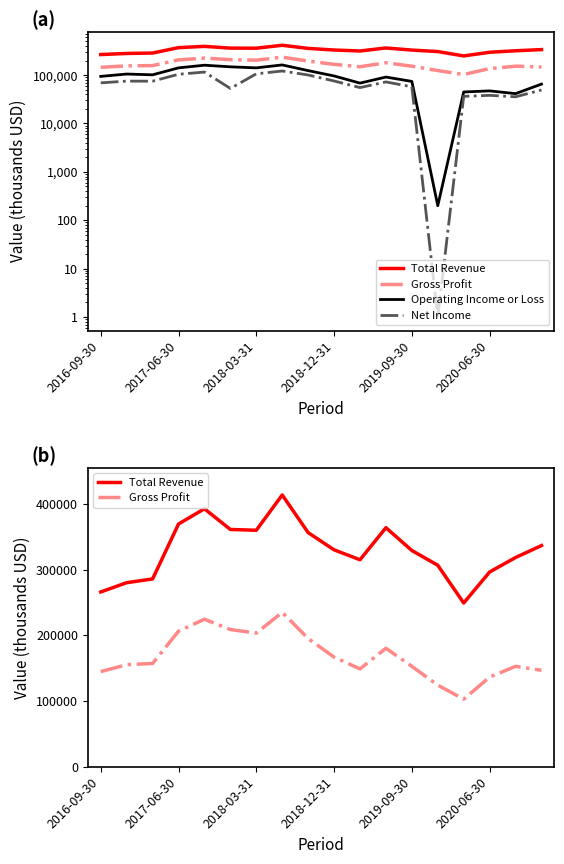

True or false: Gross Profit and Net Income intersect in this chart.

False